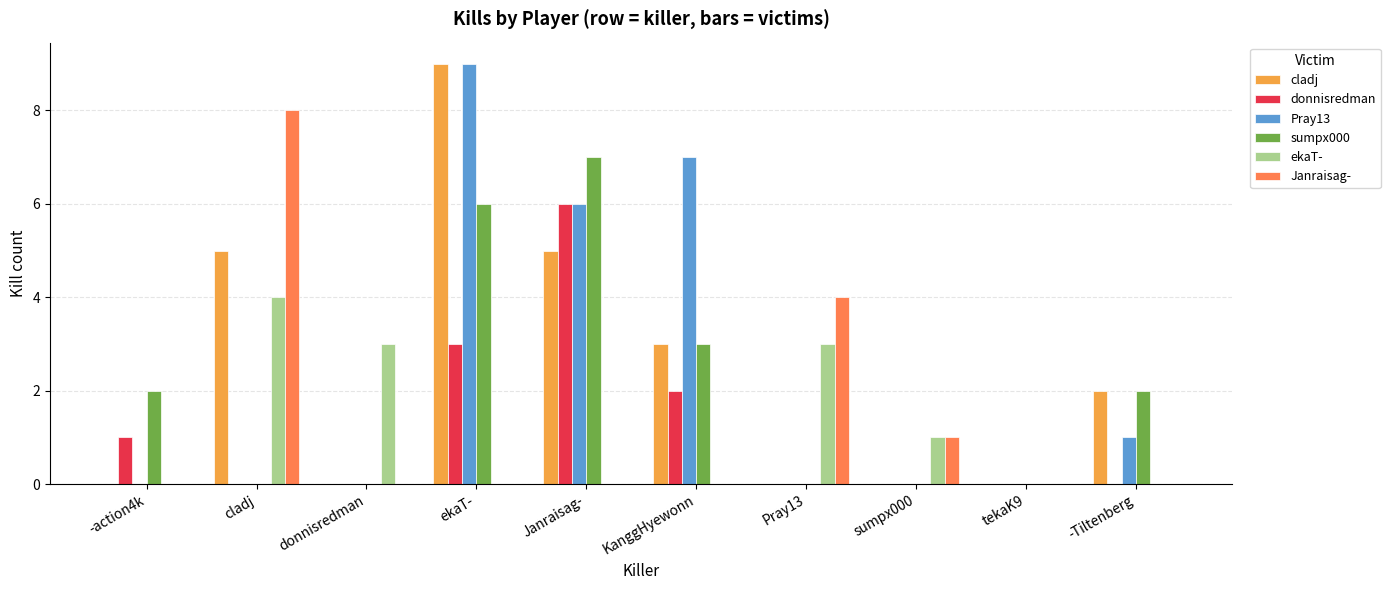

What is the maximum value shown in the chart?

9